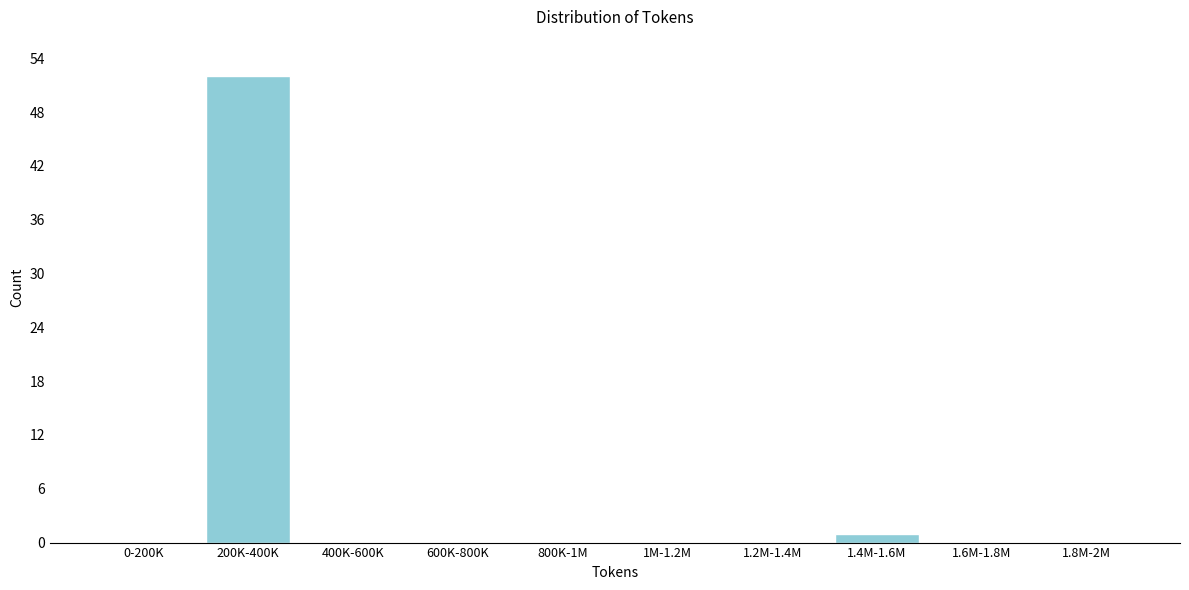

Reading left to right, transcribe all the data shown in this chart.

0-200K=0	200K-400K=52	400K-600K=0	600K-800K=0	800K-1M=0	1M-1.2M=0	1.2M-1.4M=0	1.4M-1.6M=1	1.6M-1.8M=0	1.8M-2M=0